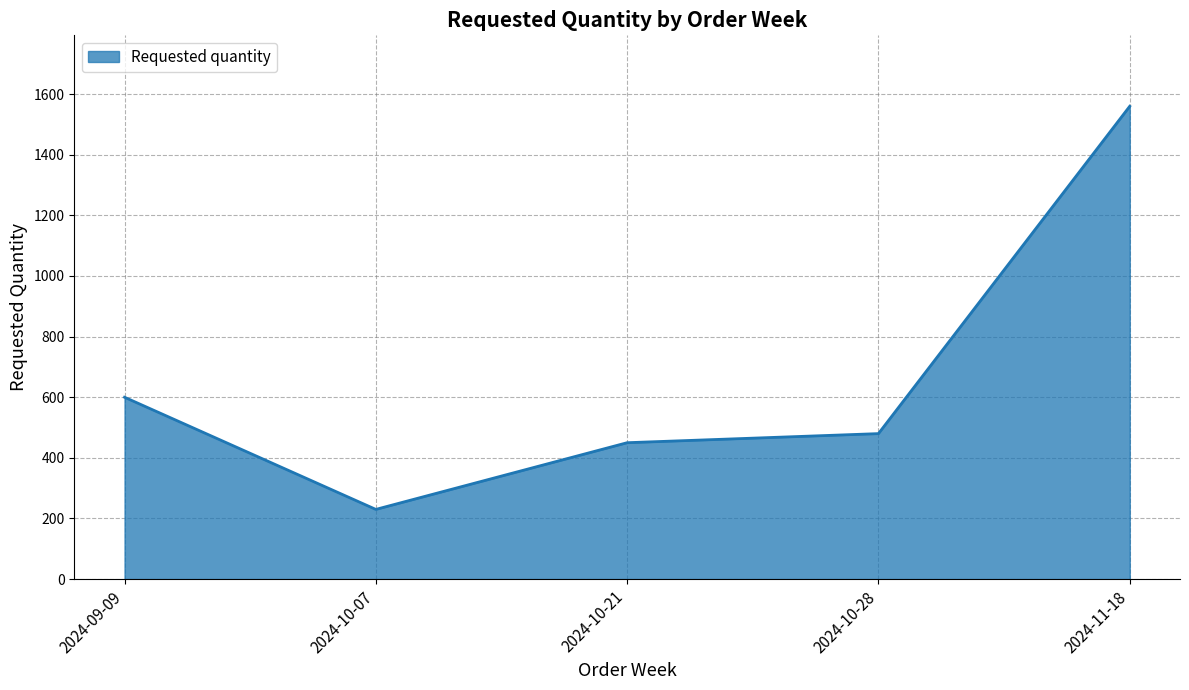

Which category has the highest value across all series?

2024-11-18